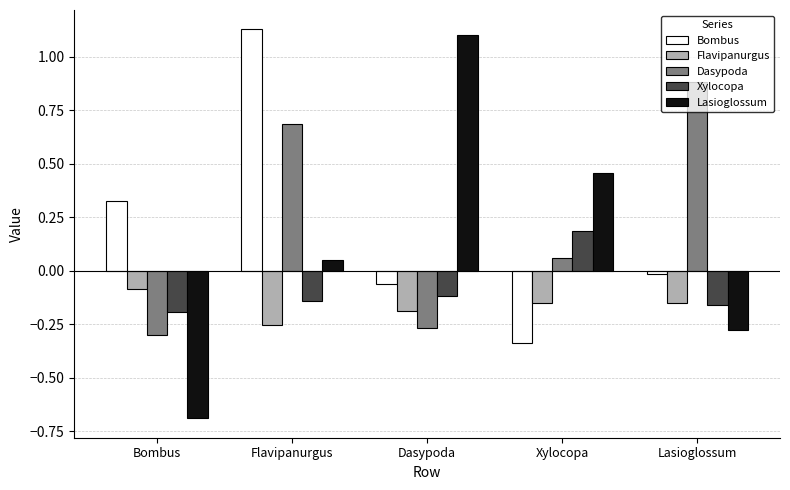

Which label corresponds to the smallest value in the chart?

Bombus